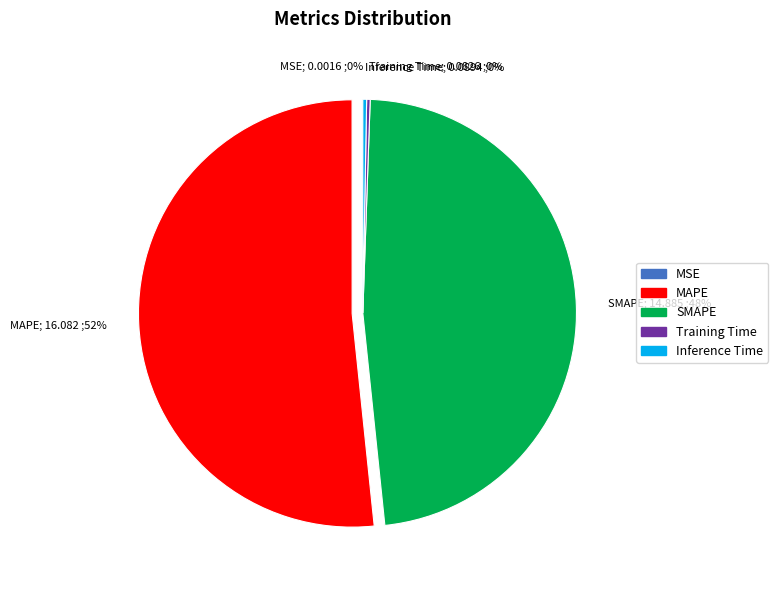

Is the sum of MAPE and Inference Time greater than half?

Yes